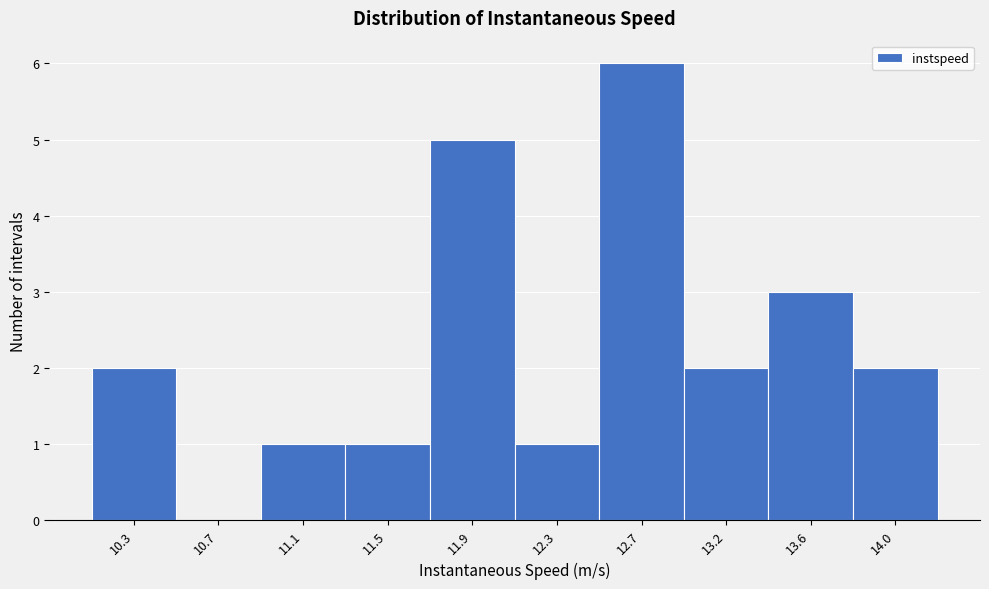

Reading left to right, what are all the values shown in this chart?

10.3=2	10.7=0	11.1=1	11.5=1	11.9=5	12.3=1	12.7=6	13.2=2	13.6=3	14.0=2